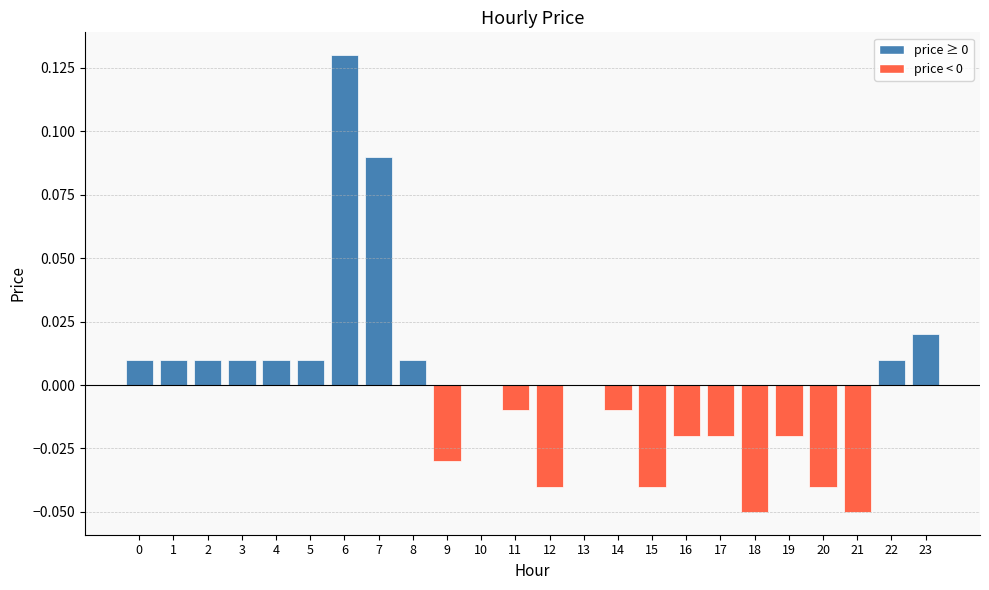

The chart shows a value of -0.0 at 19. True or false?

True